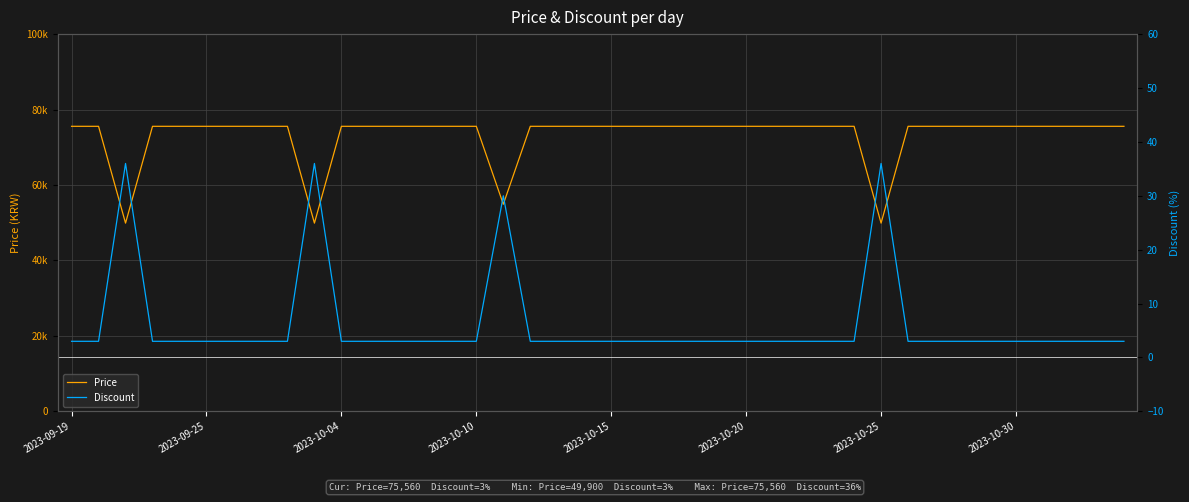

What is the value of the Price point at the 35th from the left?

75560